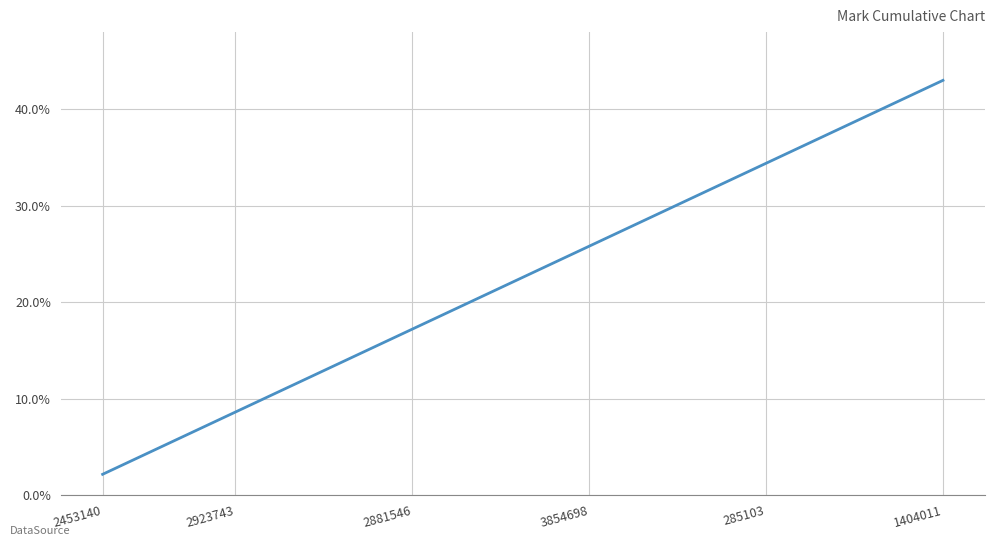

What is the greatest value displayed?

43.0